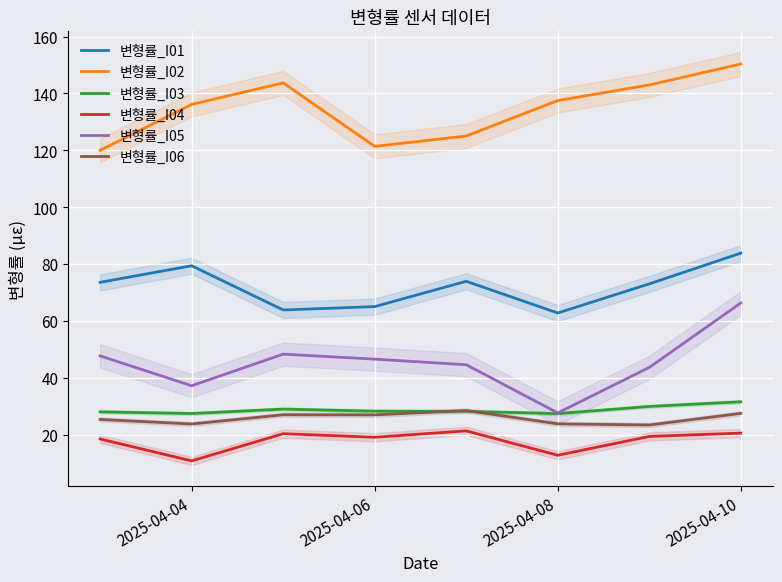

True or false: 변형률_I02 has a value of 75.2 at 2025-04-08.

False